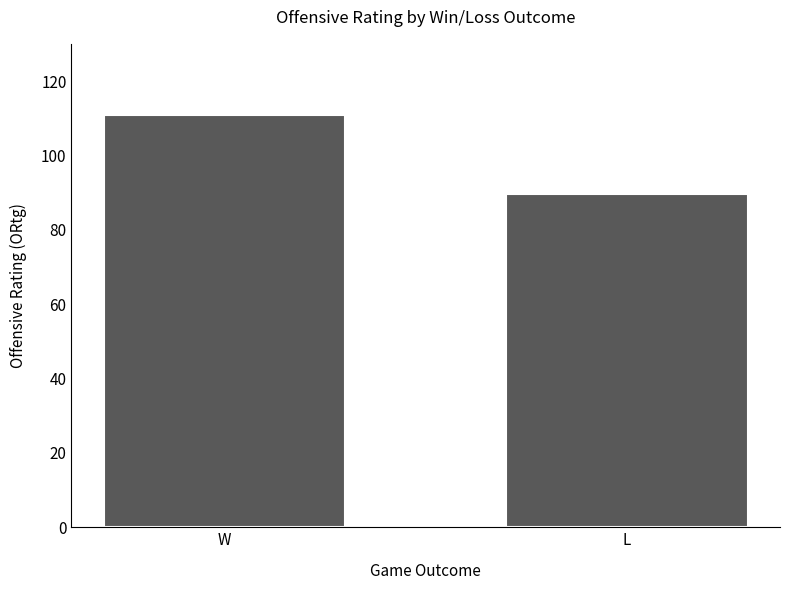

At which label is the value closest to 100?

L